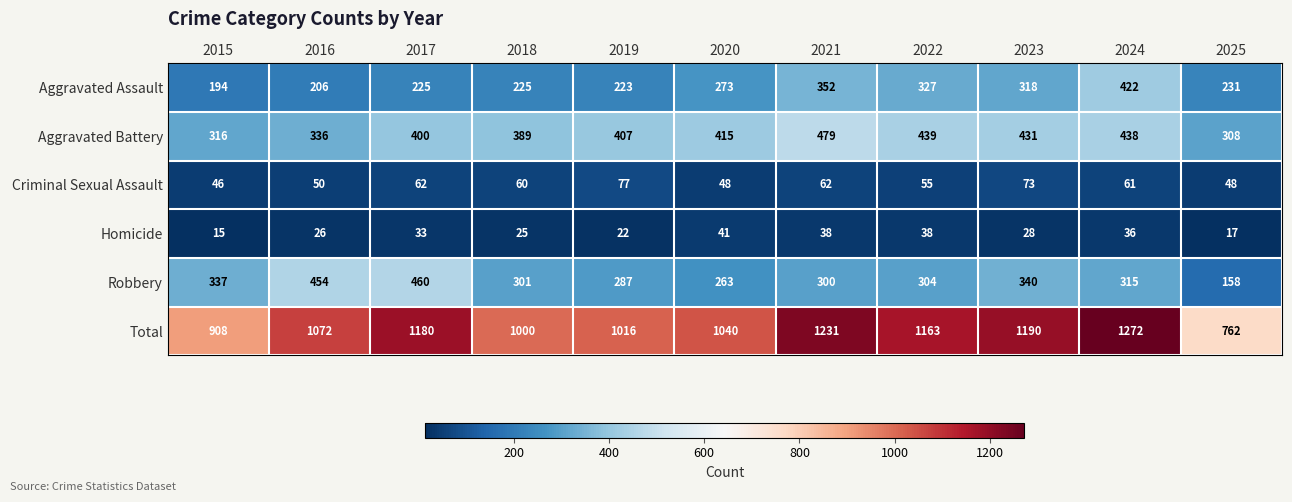

Which series has the largest range (max minus min)?

Total